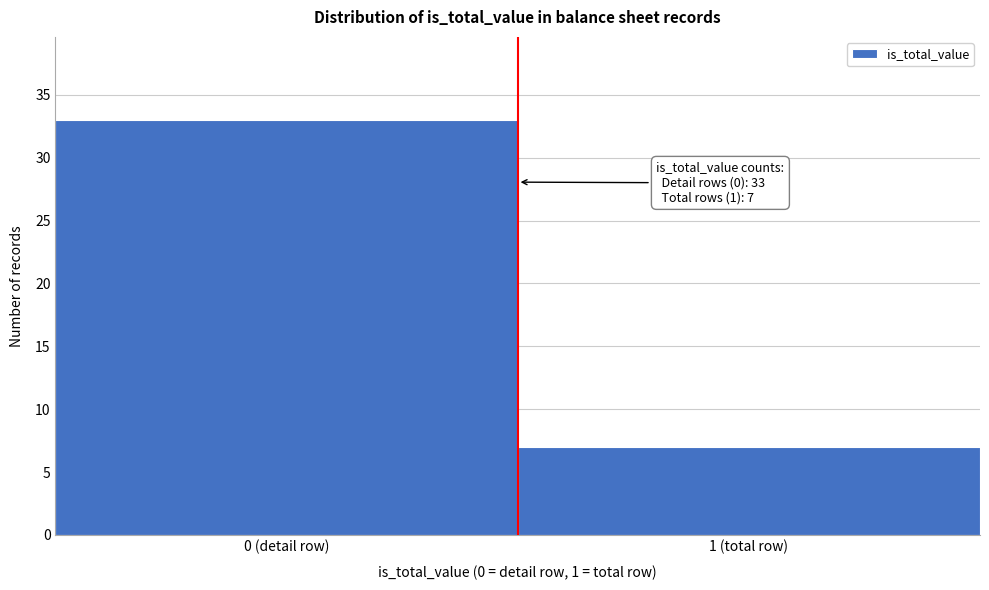

Reading right to left, transcribe all the data shown in this chart.

1 (total row)=7	0 (detail row)=33